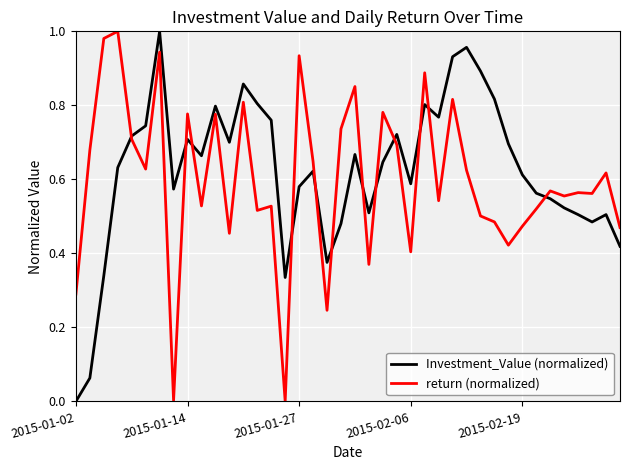

What are all the series names shown in the legend?

Investment_Value (normalized), return (normalized)